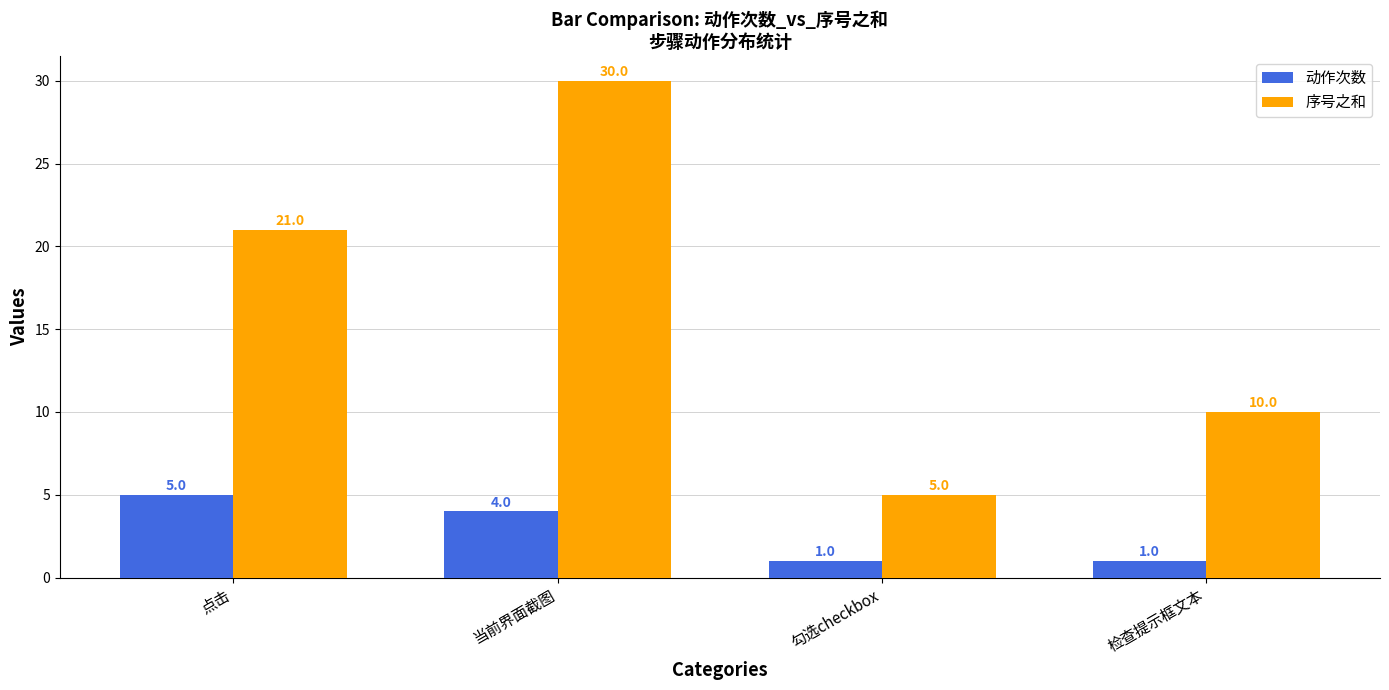

What is the sum of all 序号之和 values?

66